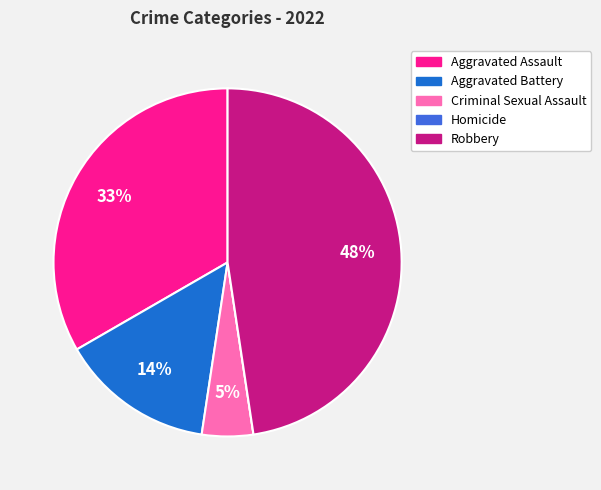

Between Robbery and Aggravated Battery, which is larger?

Robbery